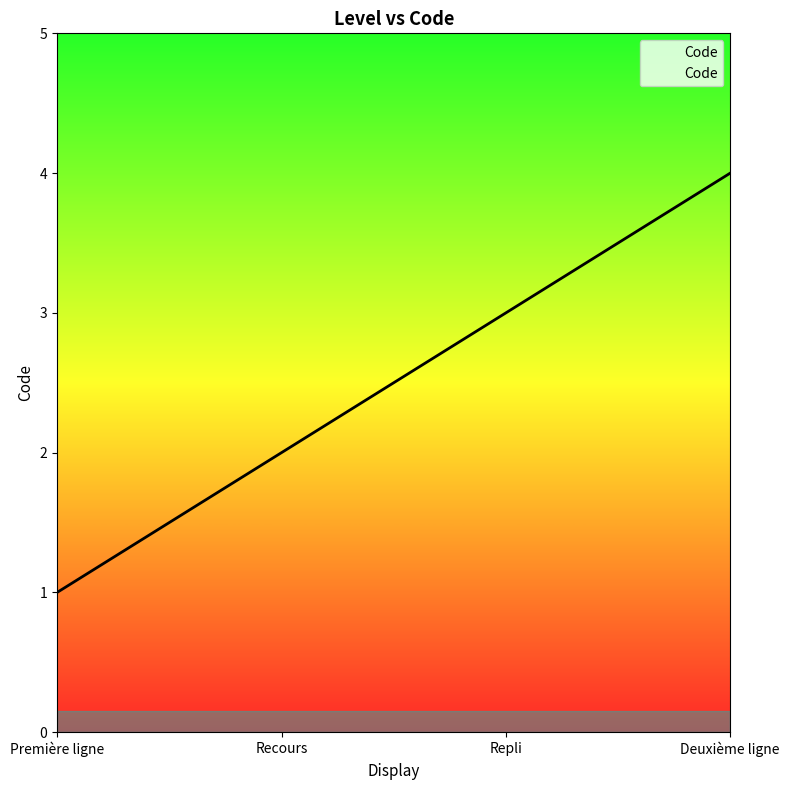

True or false: the data shows 4 at Deuxième ligne.

True